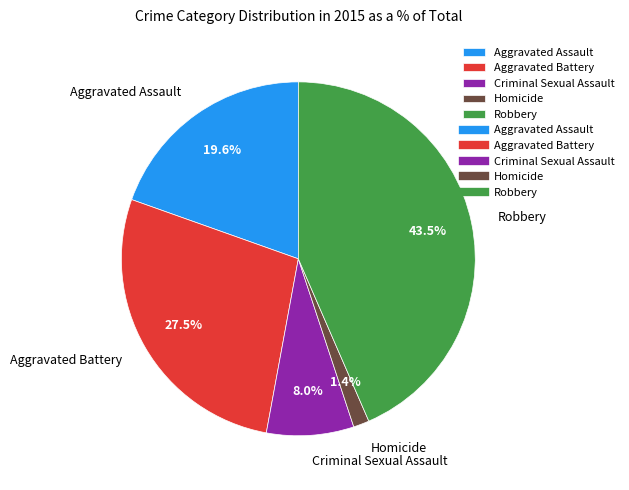

To the nearest percent, what is the combined percentage of Aggravated Battery and Homicide?

29%